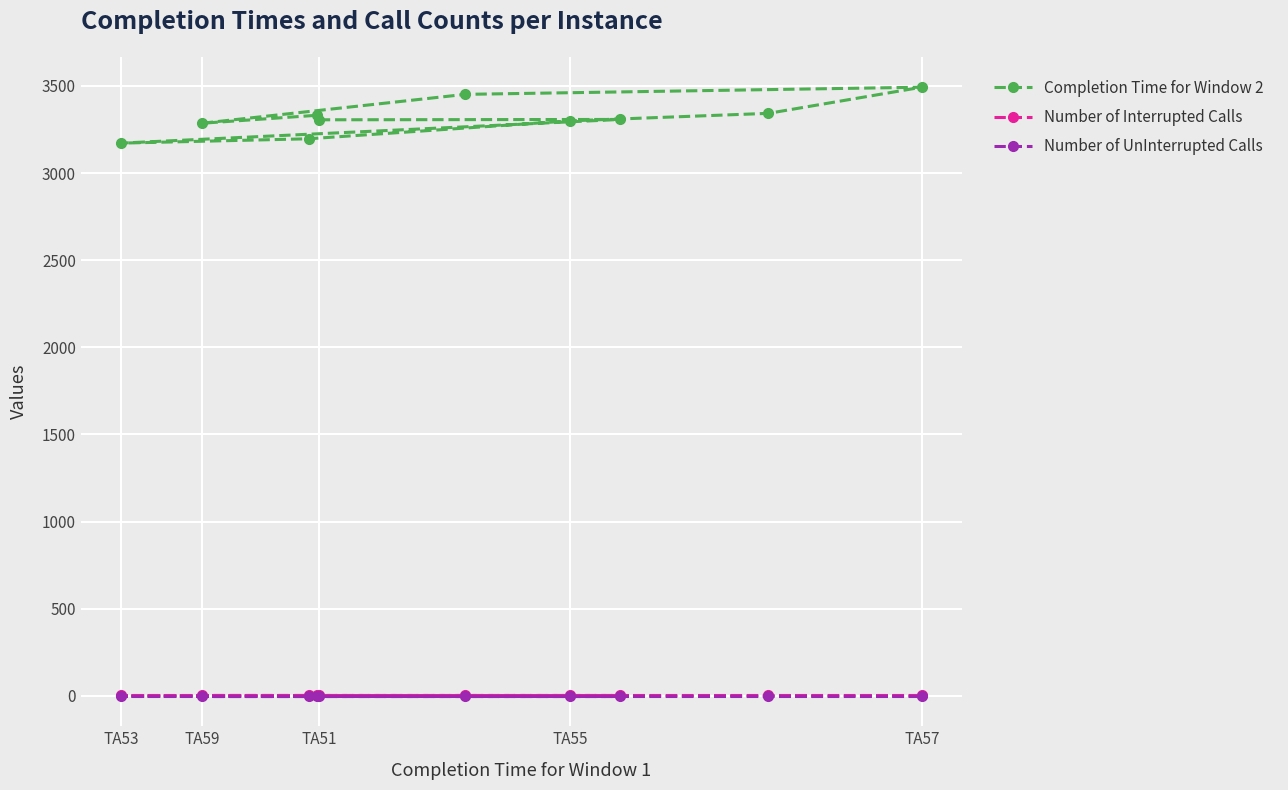

What is the label of the 8th point from the left?

7